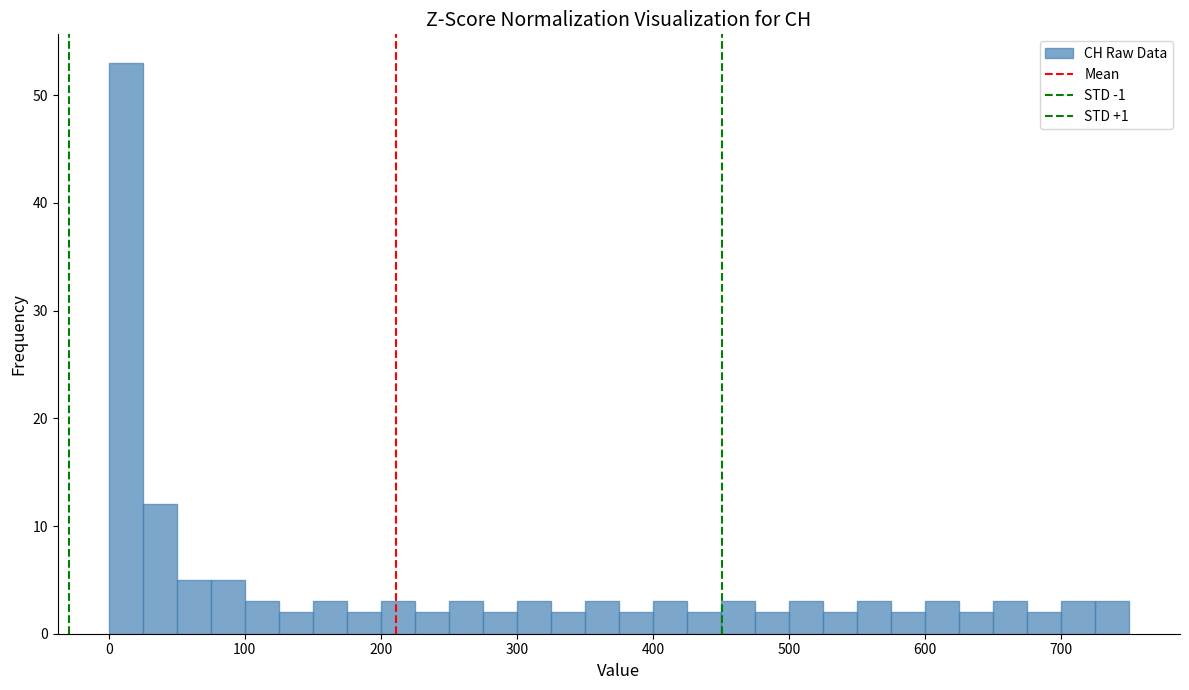

Read against the x-axis, roughly where is the centre of the tallest bar?

10